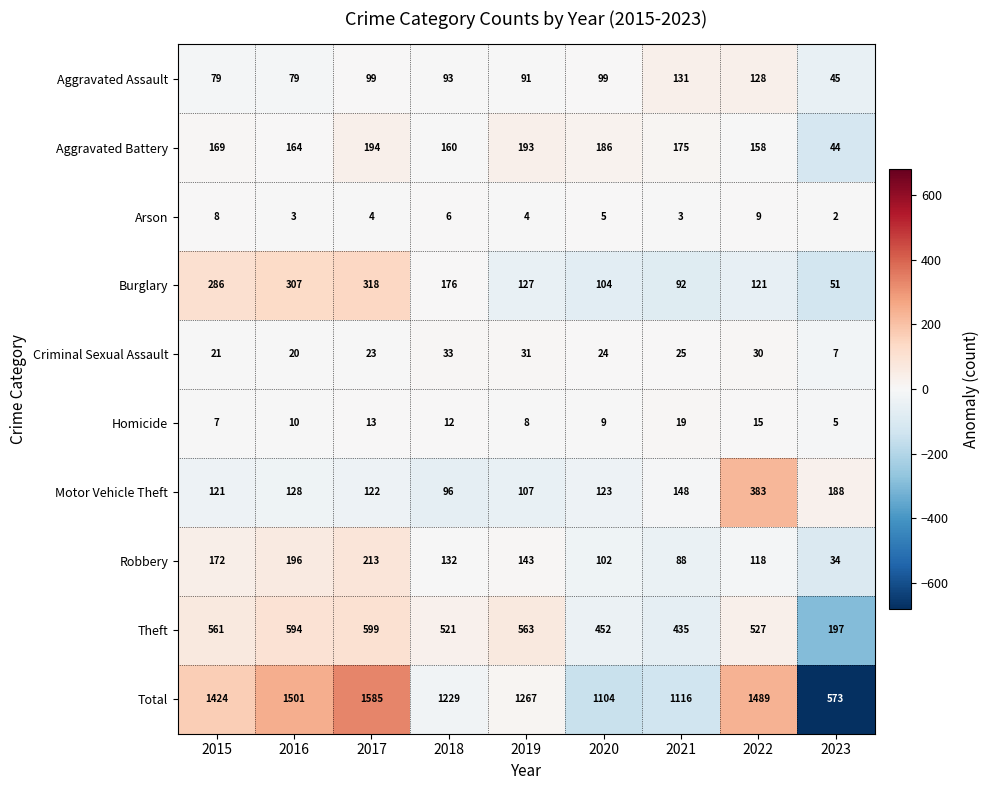

List the series in order of their peak value, highest first.

Total, Theft, Motor Vehicle Theft, Burglary, Robbery, Aggravated Battery, Aggravated Assault, Criminal Sexual Assault, Homicide, Arson